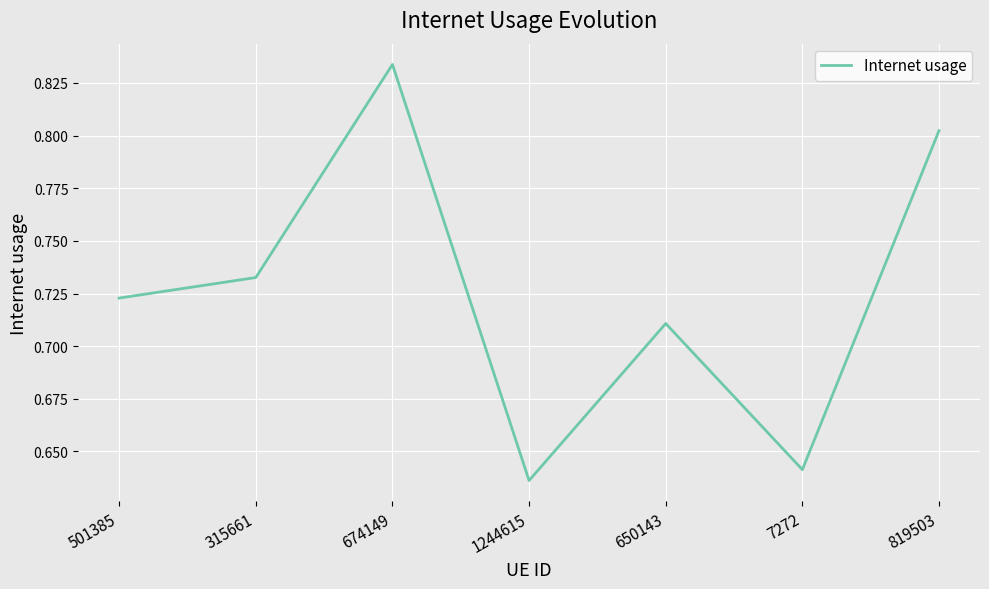

True or false: the data has more than 2 interior local peaks.

False